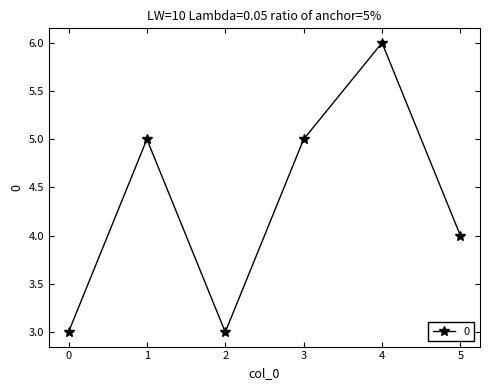

Reading left to right, extract all data points from this chart.

0=3	1=5	2=3	3=5	4=6	5=4